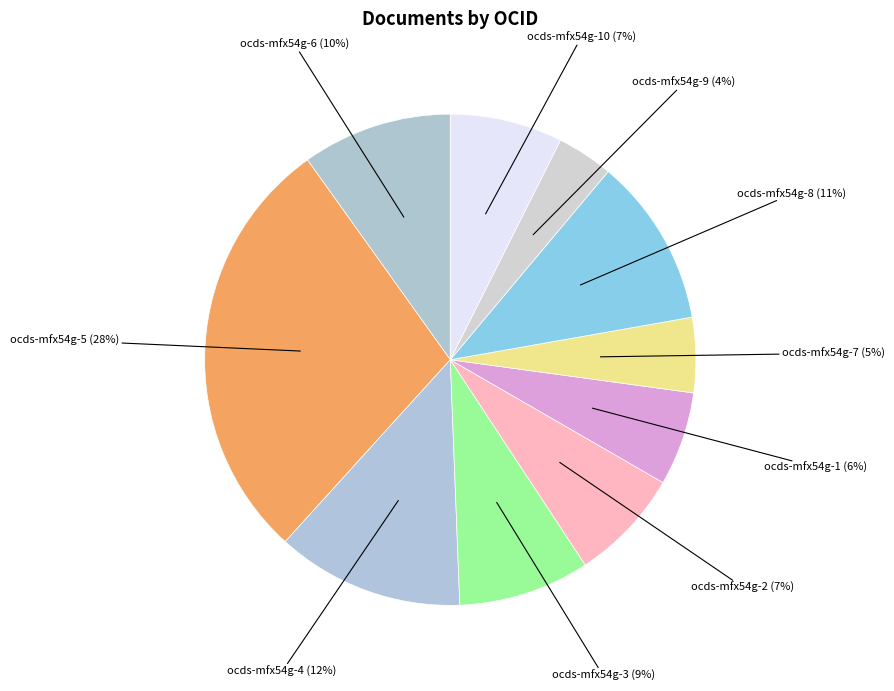

Which slice is the smallest?

ocds-mfx54g-9